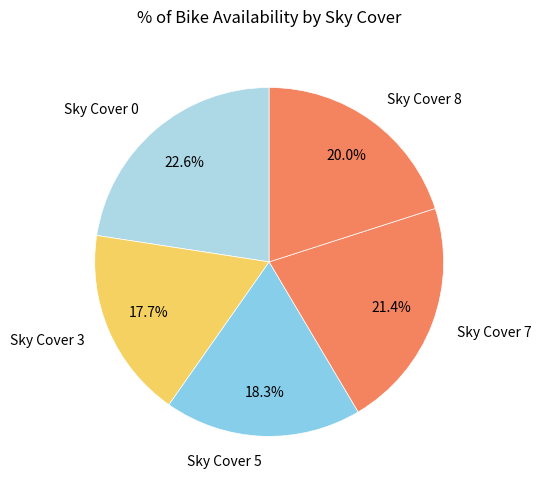

What is the smallest slice in the pie chart?

Sky Cover 3